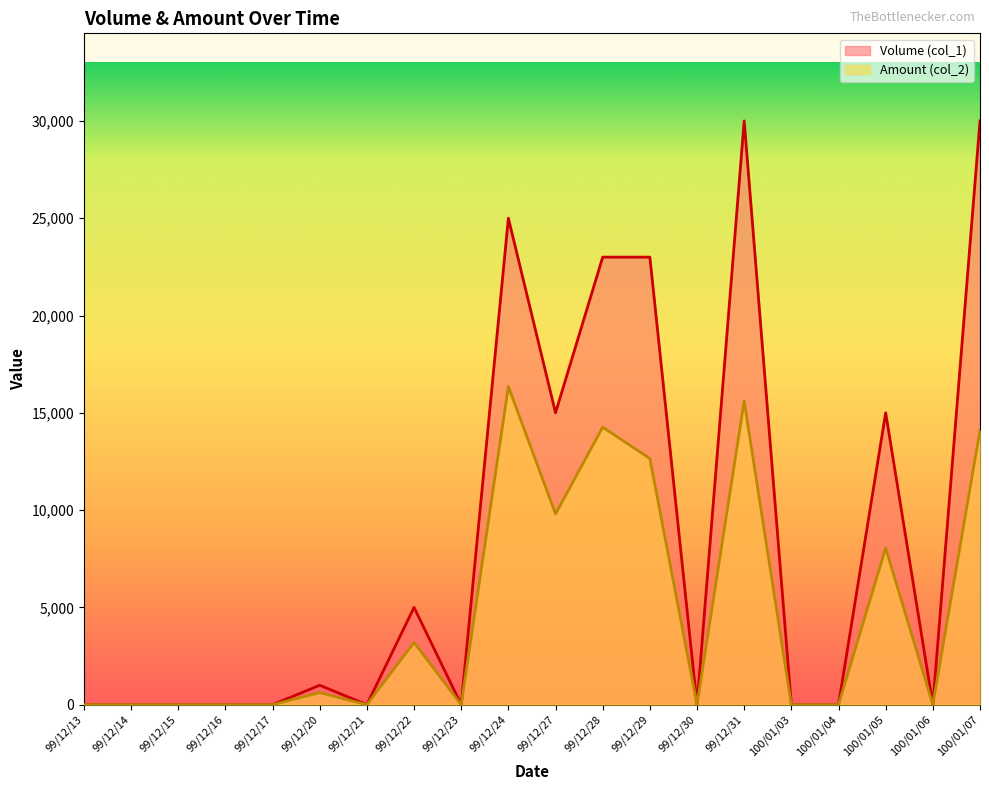

Reading left to right, list all the values displayed in this chart.

Volume (col_1): 99/12/13=0	99/12/14=0	99/12/15=0	99/12/16=0	99/12/17=0	99/12/20=1000	99/12/21=0	99/12/22=5000	99/12/23=0	99/12/24=25000	99/12/27=15000	99/12/28=23000	99/12/29=23000	99/12/30=0	99/12/31=30000	100/01/03=0	100/01/04=0	100/01/05=15000	100/01/06=0	100/01/07=30000
Amount (col_2): 99/12/13=0	99/12/14=0	99/12/15=0	99/12/16=0	99/12/17=0	99/12/20=620	99/12/21=0	99/12/22=3200	99/12/23=0	99/12/24=16350	99/12/27=9800	99/12/28=14260	99/12/29=12650	99/12/30=0	99/12/31=15600	100/01/03=0	100/01/04=0	100/01/05=8050	100/01/06=0	100/01/07=14100